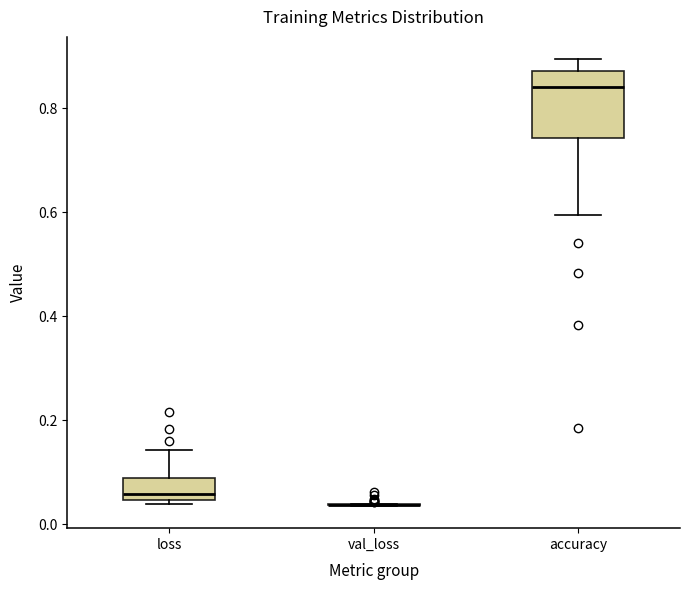

Reading left to right, transcribe this box plot: for each box, give where its median line is, the range the box spans, and where its two whiskers end, as read against the y-axis. The values are not printed on the chart, so give them approximately, as read against the axis.

loss: median 0.06, box 0.04 to 0.08, whiskers 0.04 (just below the box's lower edge) to 0.14
val_loss: box collapsed to a line at 0.04, whiskers 0.04 to 0.04
accuracy: median 0.84, box 0.74 to 0.88, whiskers 0.60 to 0.90